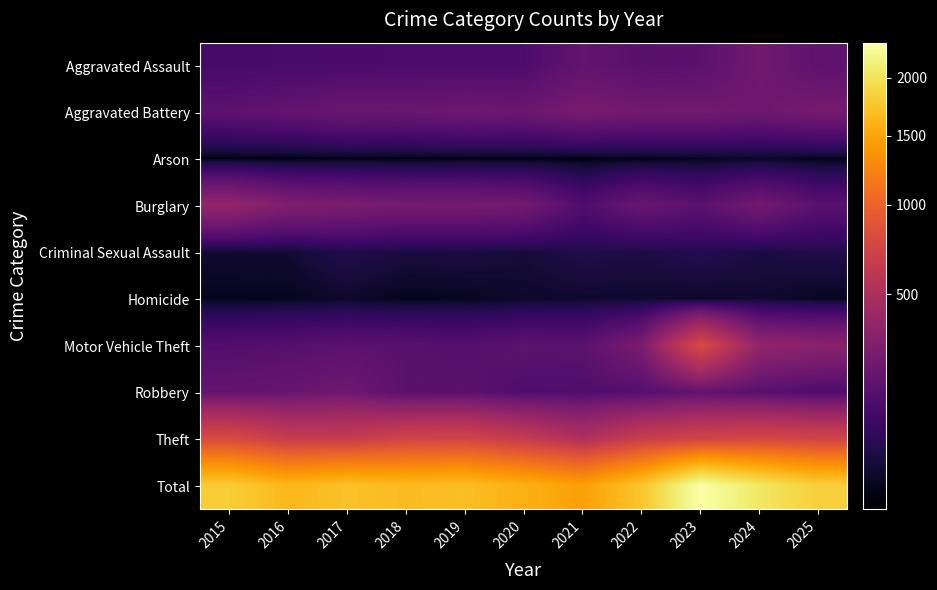

Rank the series by their maximum value, from highest to lowest.

Total, Theft, Motor Vehicle Theft, Burglary, Aggravated Battery, Aggravated Assault, Robbery, Criminal Sexual Assault, Homicide, Arson